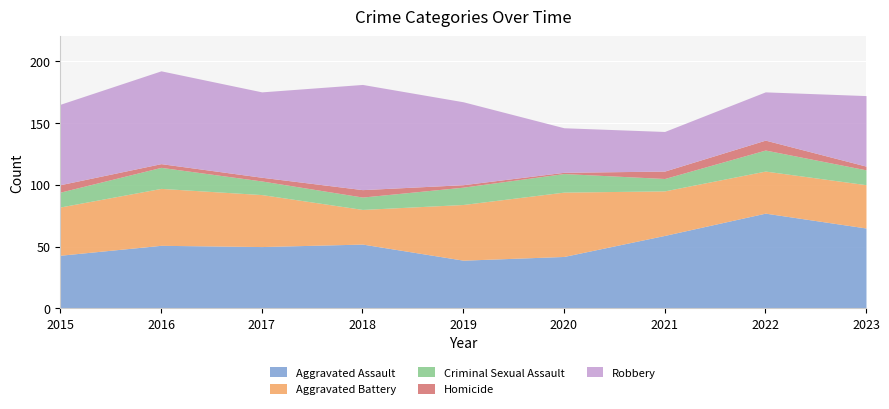

The value of Homicide at 2020 is 1. True or false?

True